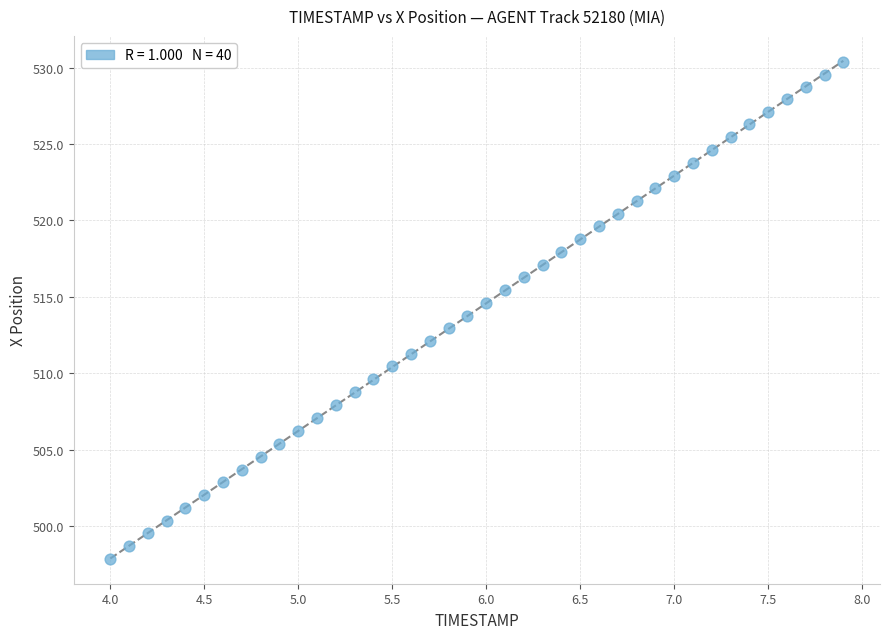

What is the range of X values (max minus min)?

3.9